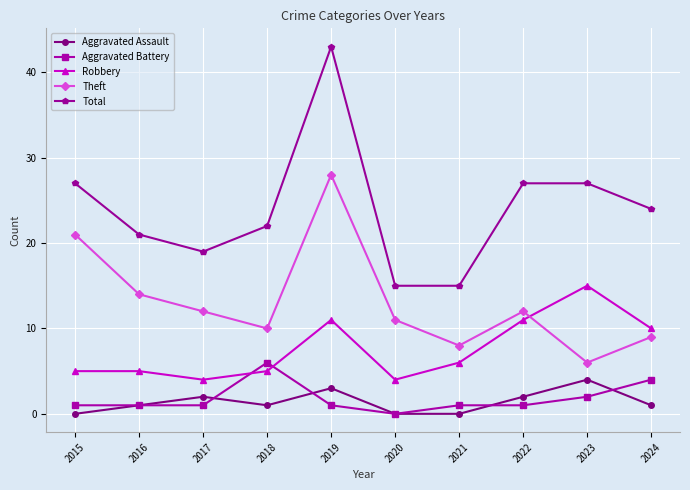

How many Aggravated Battery values are between 1 and 2?

7